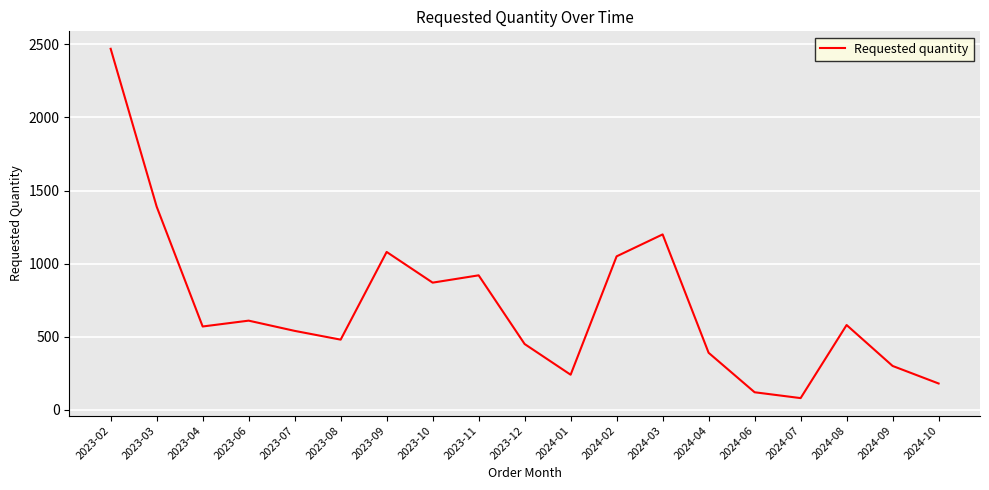

The chart shows a value of 781 at 2023-03. True or false?

False